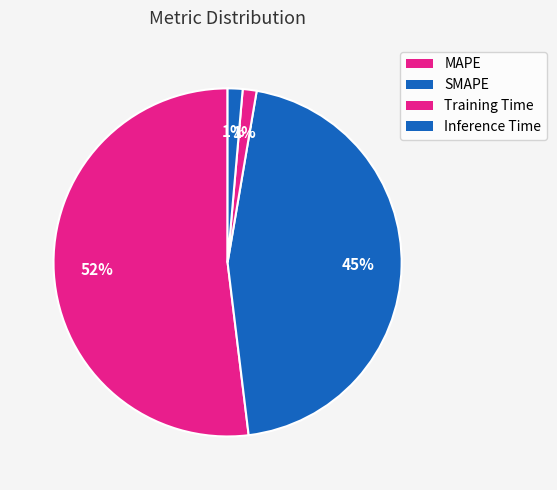

Count the number of slices in the pie.

4